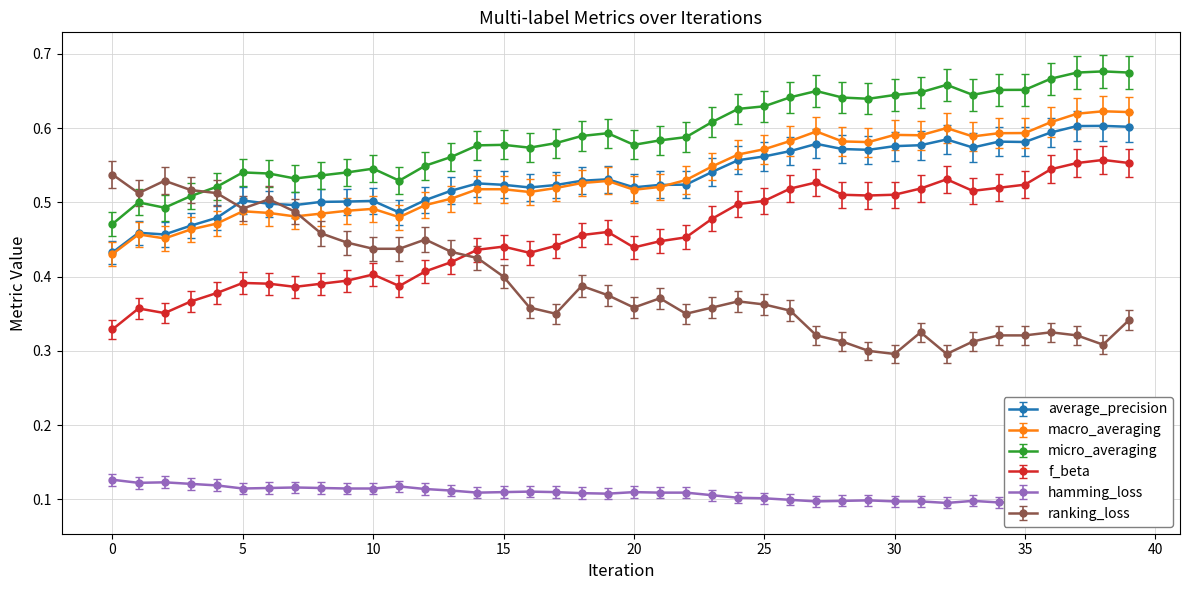

Count the number of data series in this chart.

6